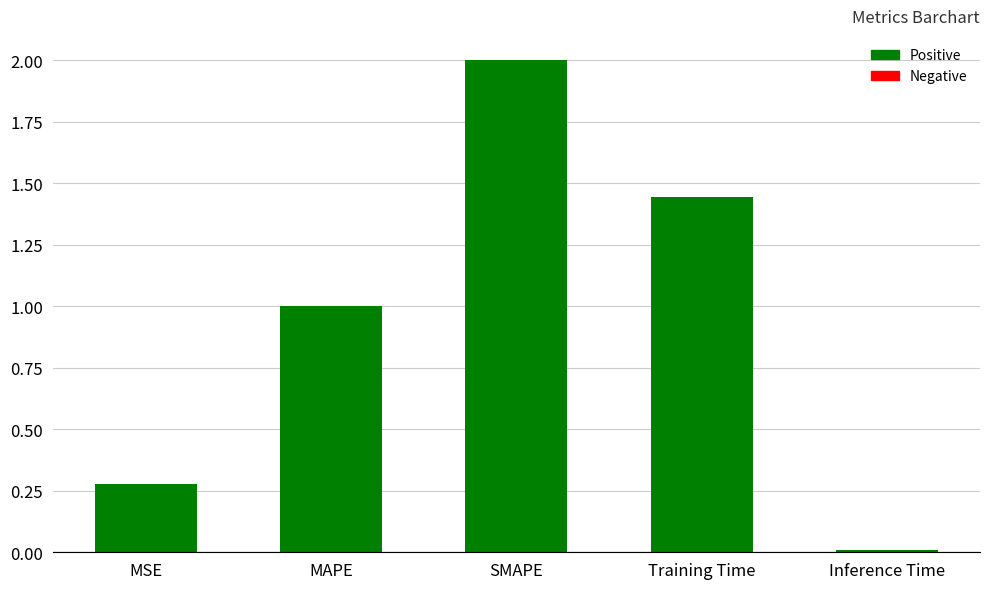

How many series are shown in this chart?

1